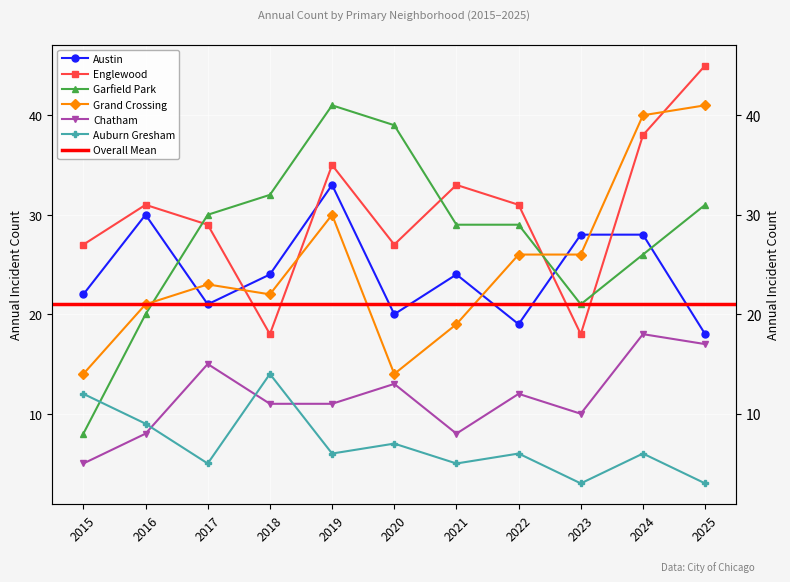

Is this an area chart (filled region under the line)?

No